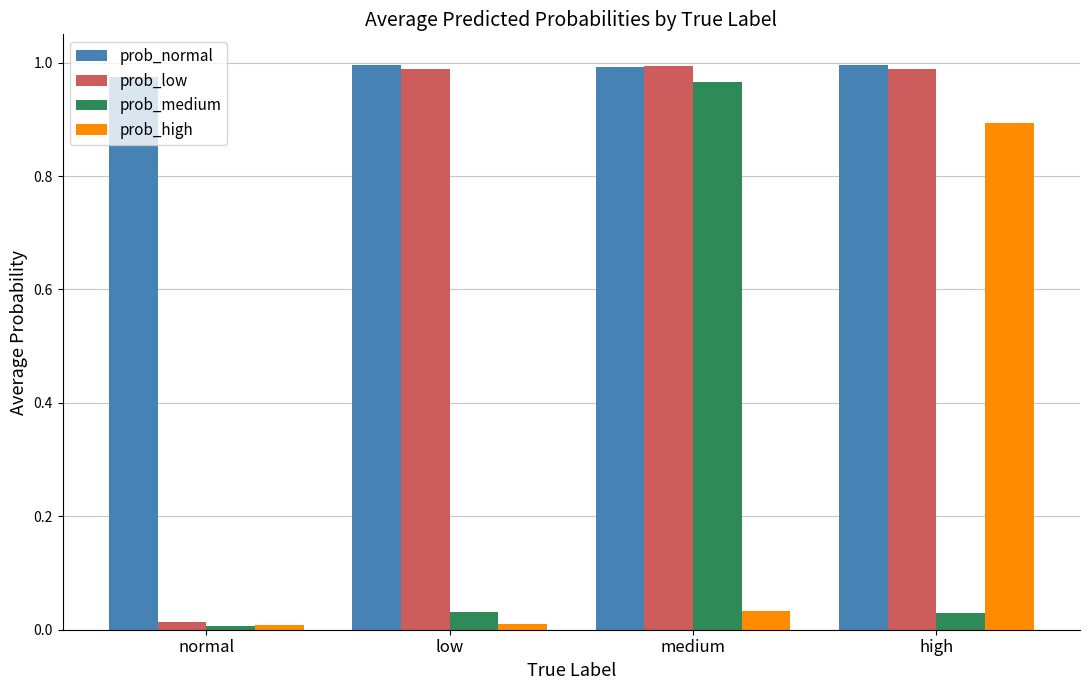

What is the total value across all series at low?

2.0